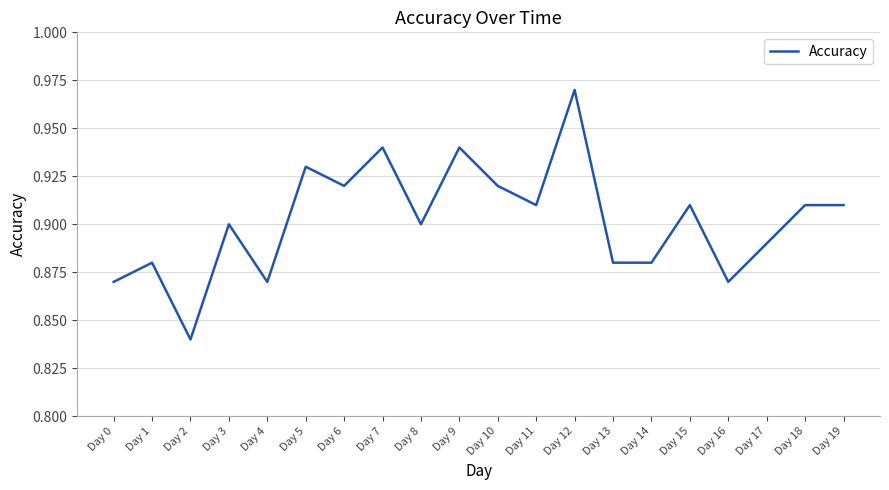

Between Day 13 and Day 7, which is larger?

Day 7